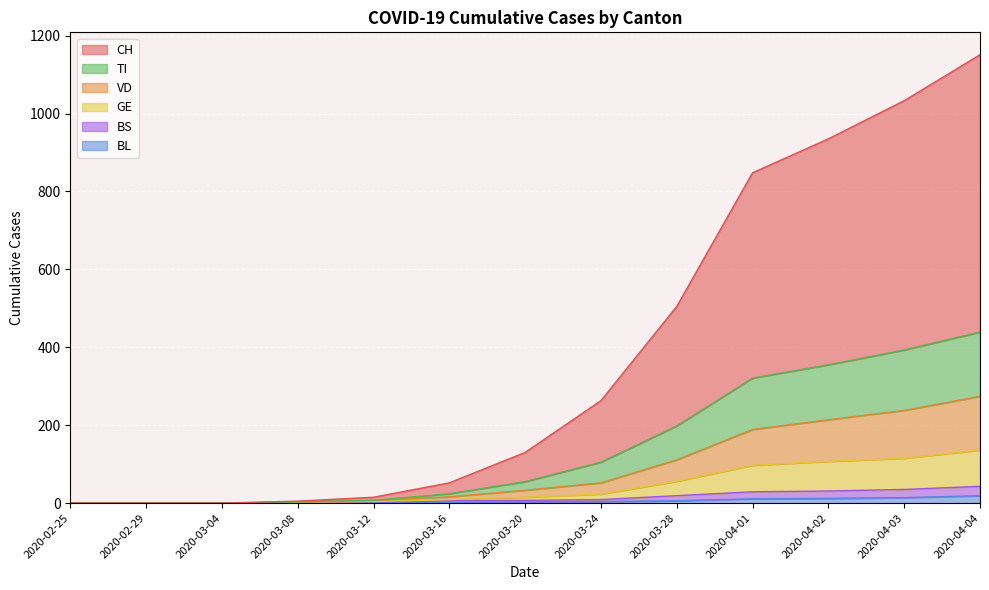

At which label does GE reach its peak?

2020-04-04